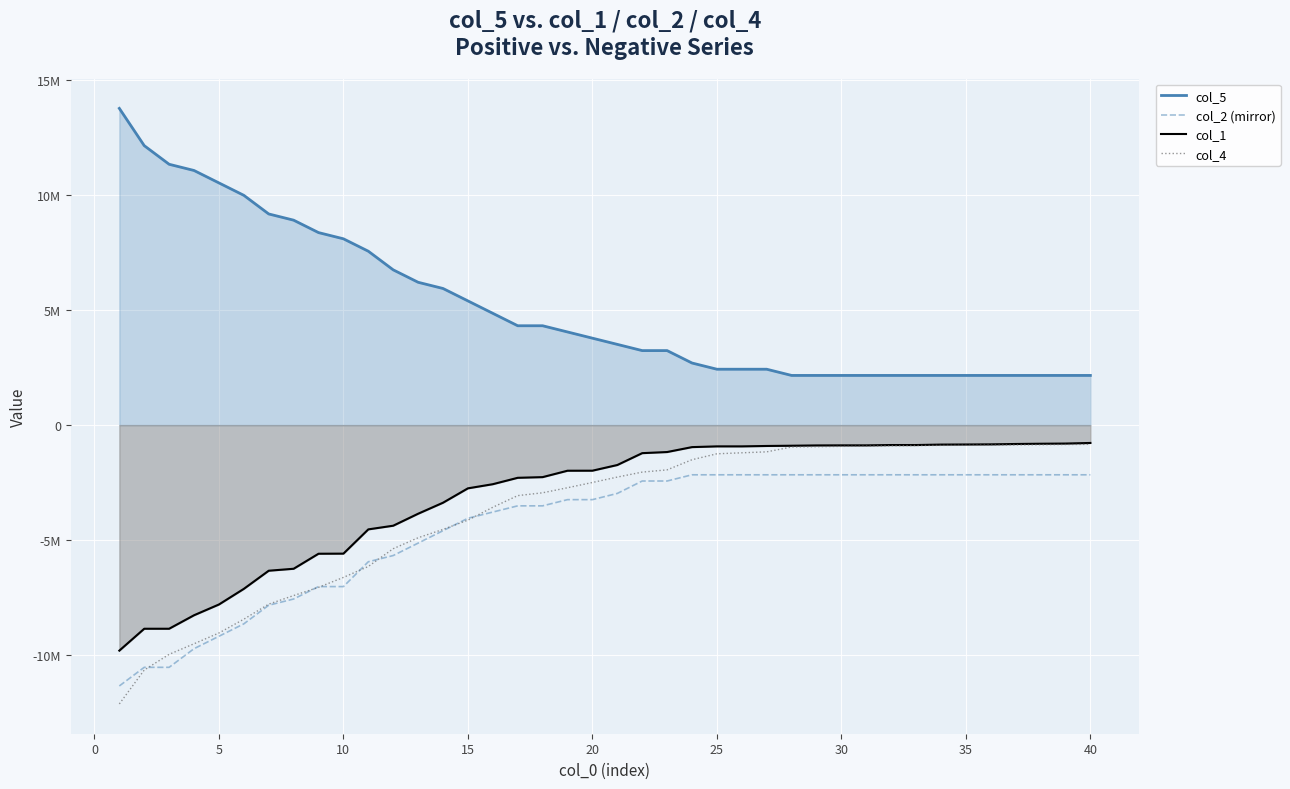

The value of col_1 at 13 is -5550511. True or false?

False